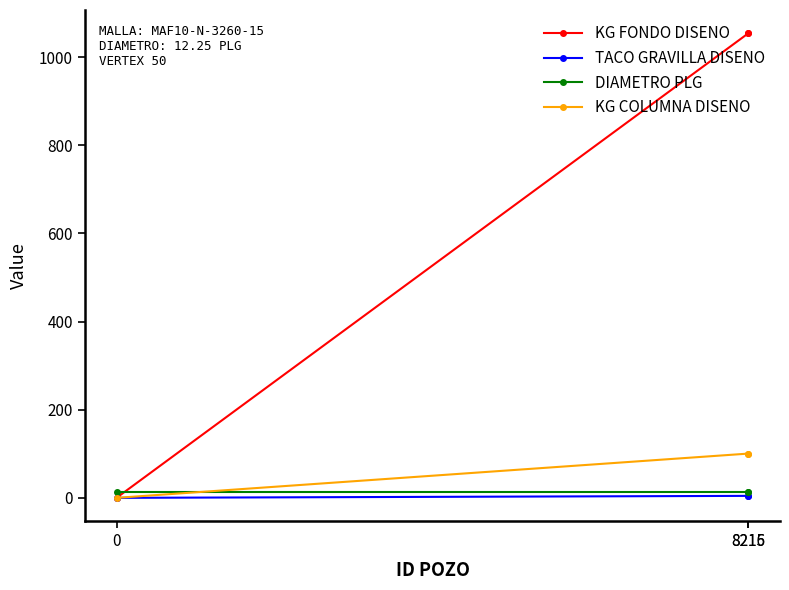

Which series has the widest spread of values?

KG FONDO DISENO